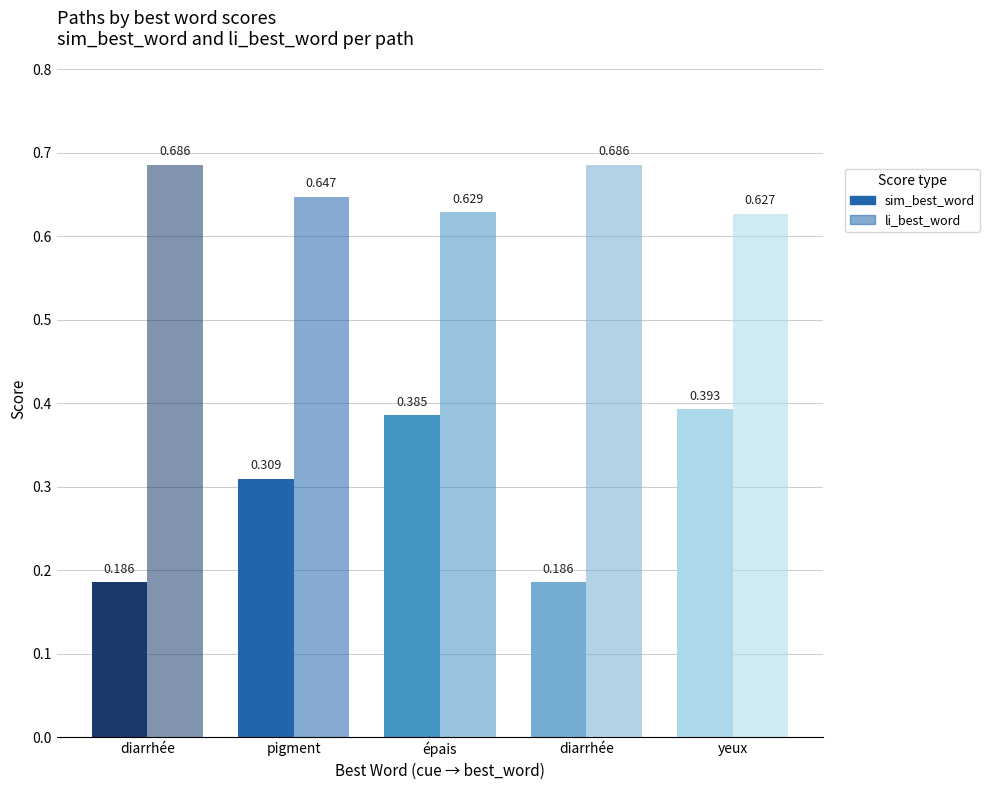

How many bars are there in total?

10